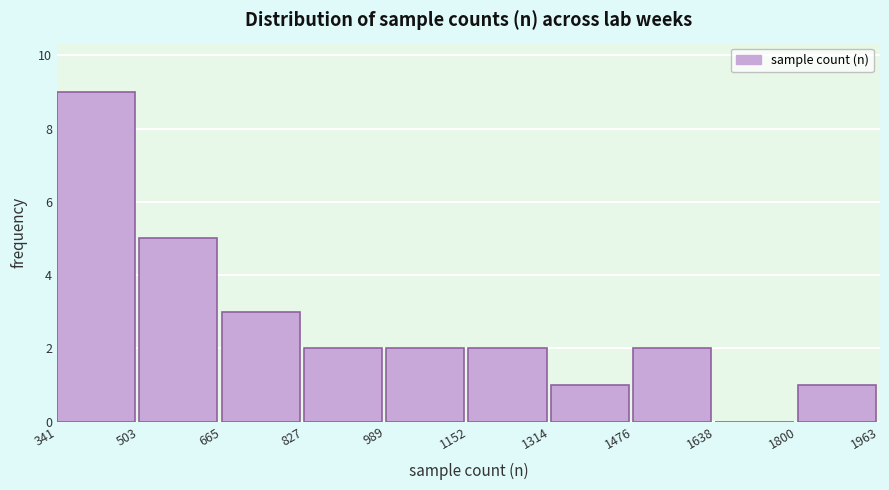

Reading left to right, list every bar in this chart as the range it spans on the x-axis followed by its height. The values are not printed on the chart, so give them approximately, as read against the axis.

341 to 503: 9
503 to 665: 5
665 to 827: 3
827 to 989: 2
989 to 1152: 2
1152 to 1314: 2
1314 to 1476: 1
1476 to 1638: 2
1638 to 1800: 0
1800 to 1963: 1